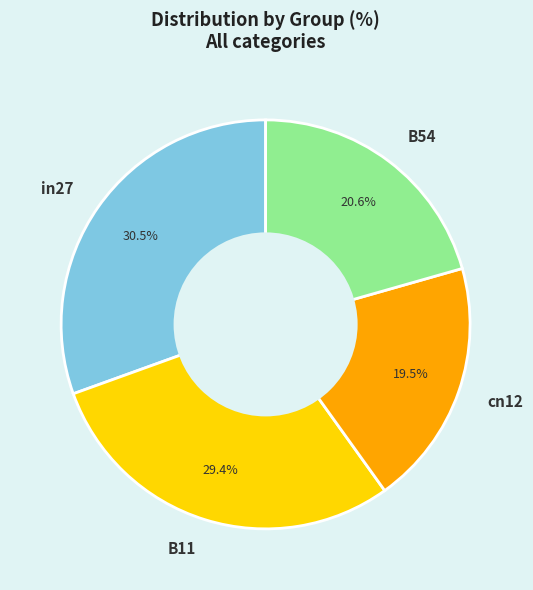

True or false: in27 accounts for 39% of the total.

False